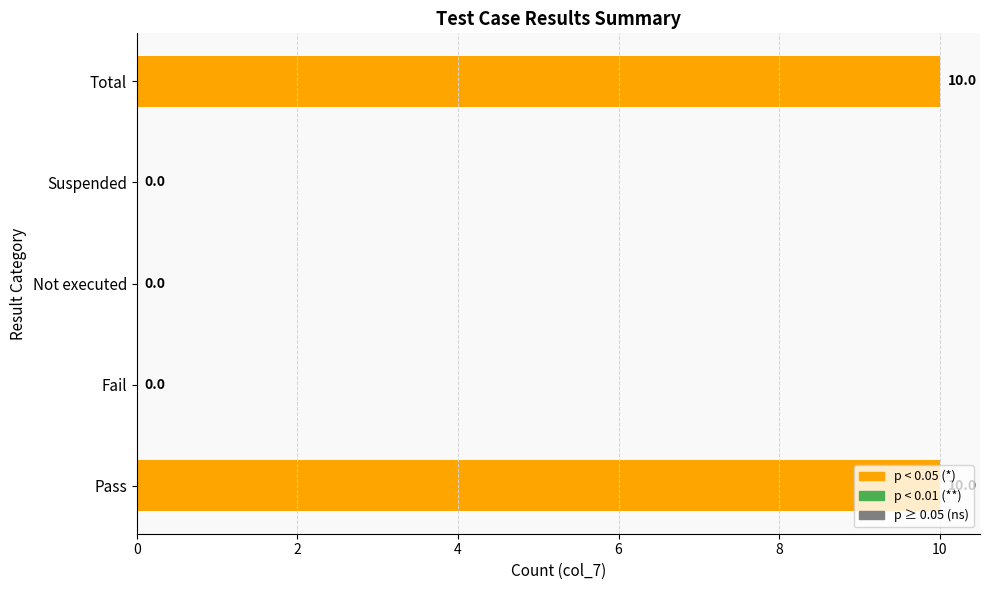

What is the maximum value shown in the chart?

10